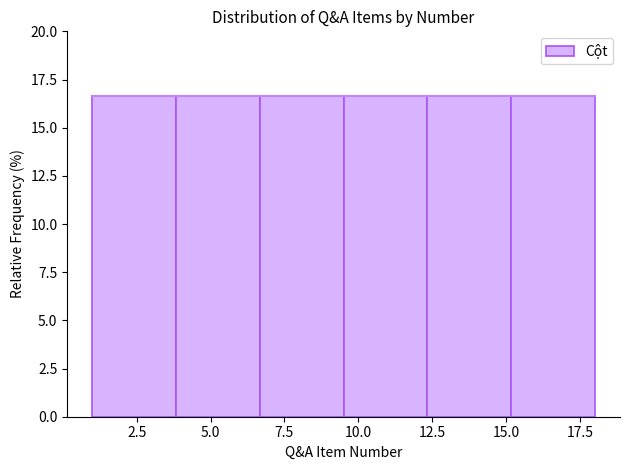

Reading left to right, transcribe this chart: for each bar, give the range it covers on the x-axis and its height. Neither the bar edges nor the heights are printed on the chart, so give them approximately, as read against the axes.

1.0 to 4.0: 16.5
4.0 to 6.5: 16.5
6.5 to 9.5: 16.5
9.5 to 12.5: 16.5
12.5 to 15.0: 16.5
15.0 to 18.0: 16.5